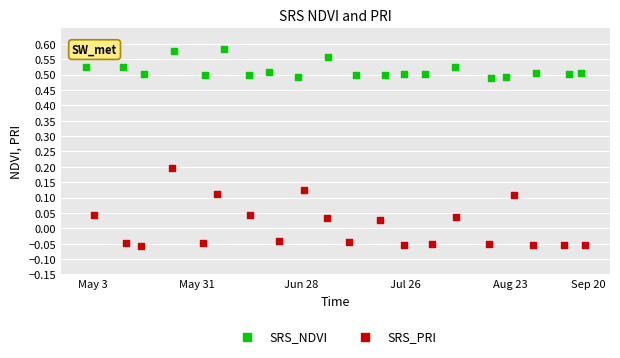

Which series has the widest spread of Y values?

SRS_PRI